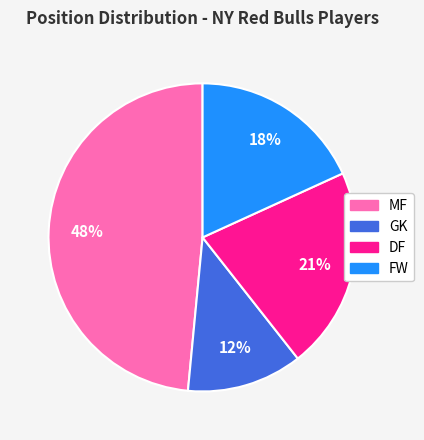

Is there a majority slice in this chart?

No